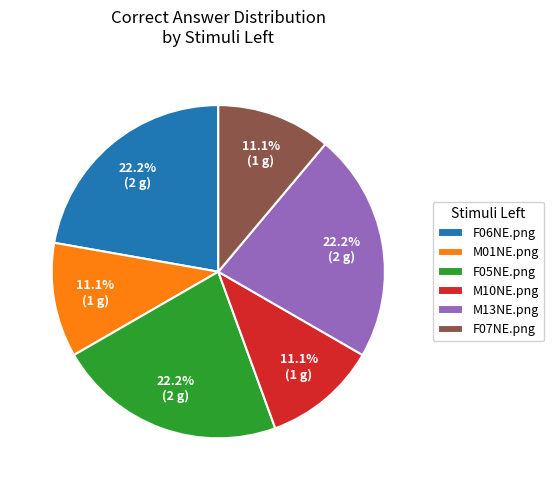

What percentage is the M13NE.png slice, to the nearest percent?

22%